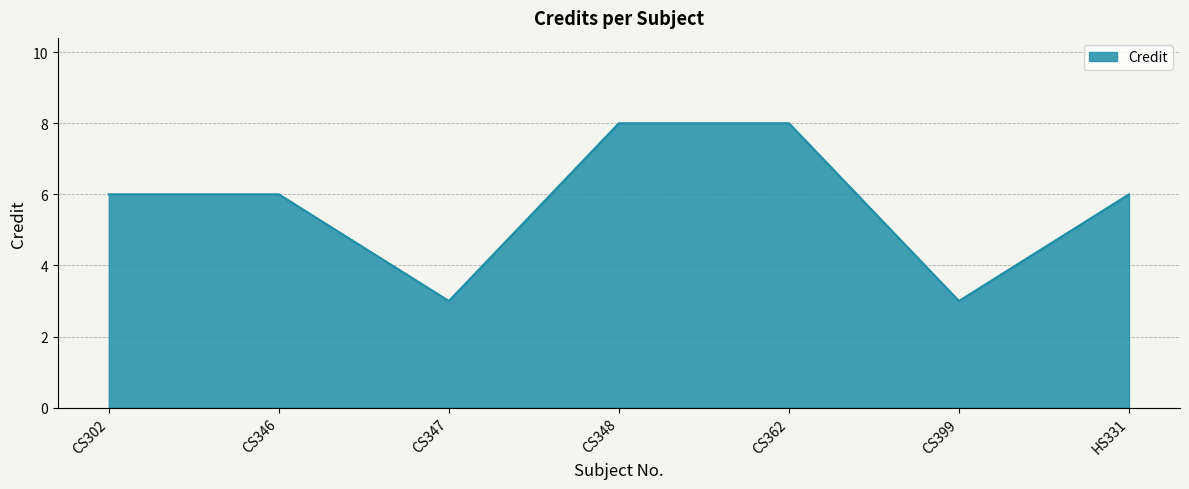

What is the sum of the values at CS347 and CS346?

9